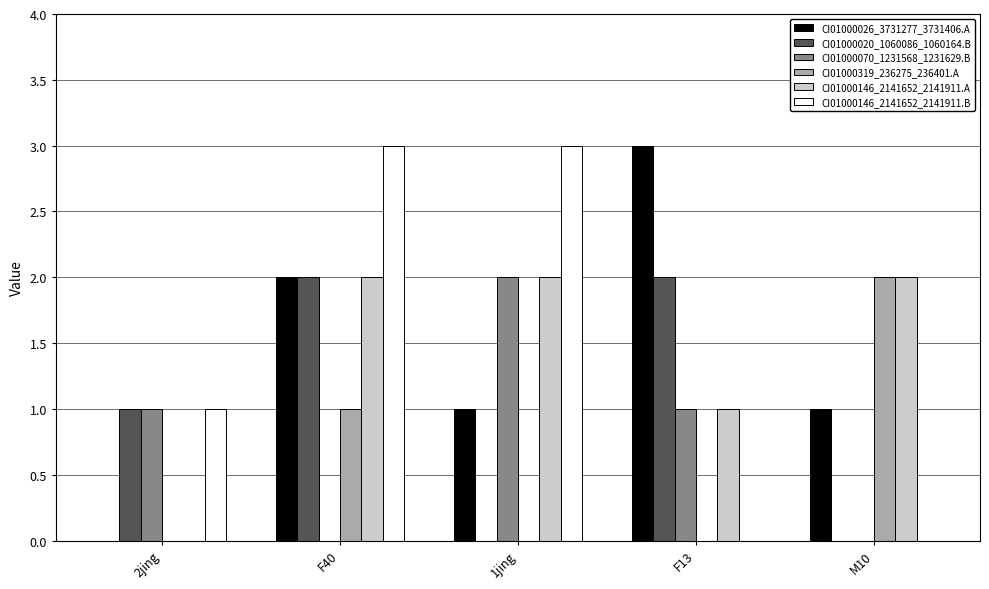

At which label is CI01000146_2141652_2141911.A closest to 1?

F13